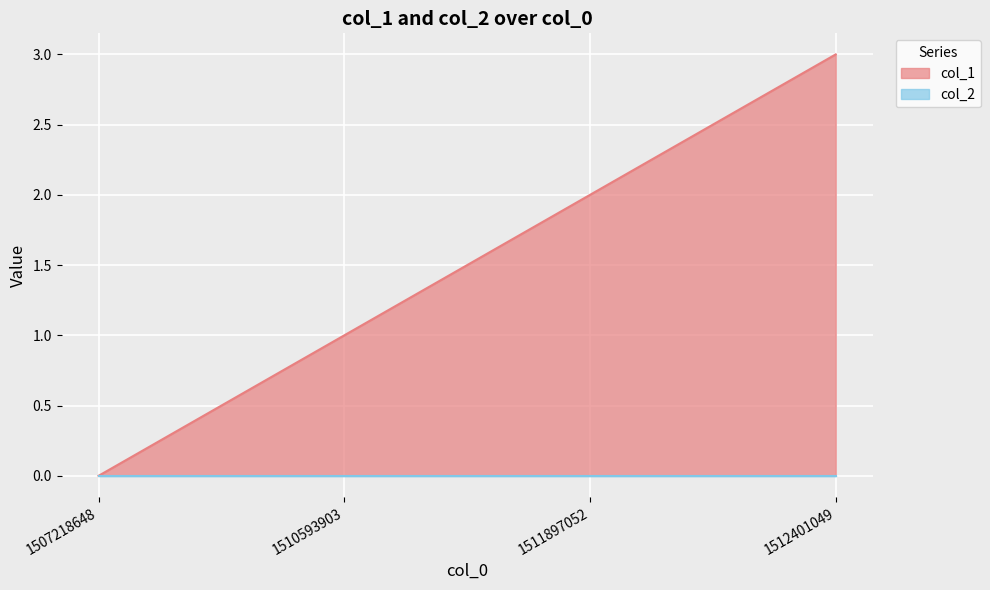

The col_1 series shows 3 at 1511897052. True or false?

False